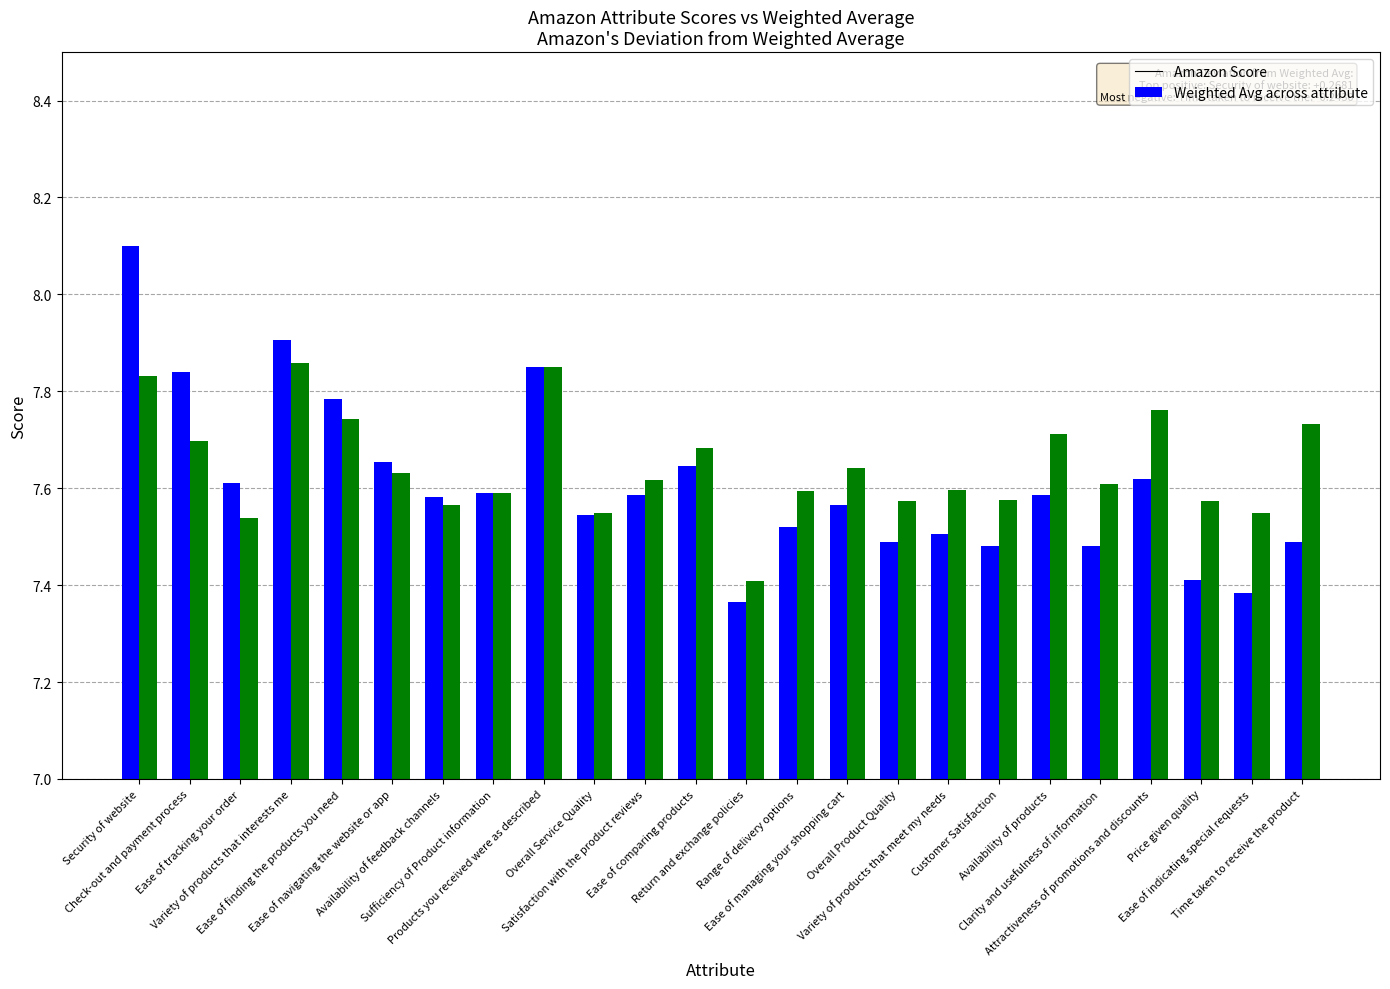

Is the value of Weighted Avg across attribute at Availability of feedback channels greater than the value of Amazon Score at Availability of feedback channels?

No